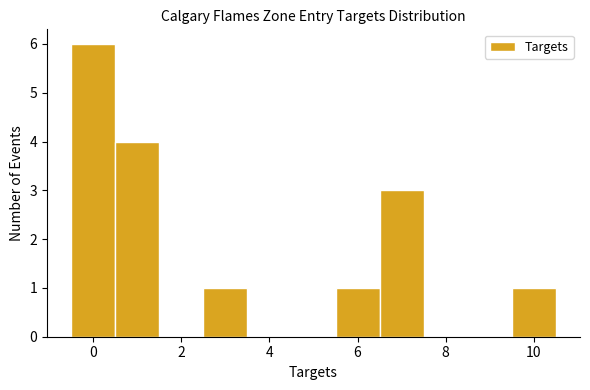

How tall is the bar that spans 2.5 to 3.5 on the x-axis? Neither the bar edges nor the heights are printed on the chart, so give them approximately, as read against the axes.

1